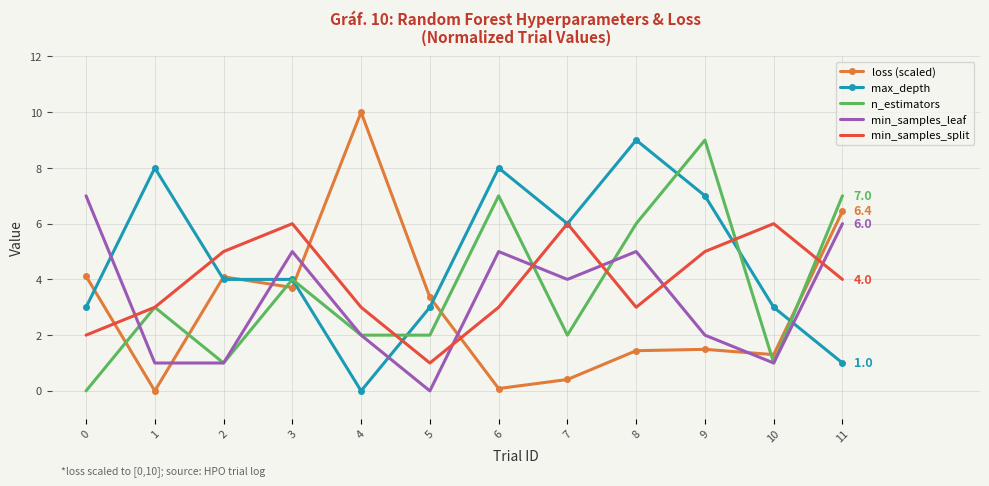

Is it true that min_samples_split equals 5.0 at 2?

True